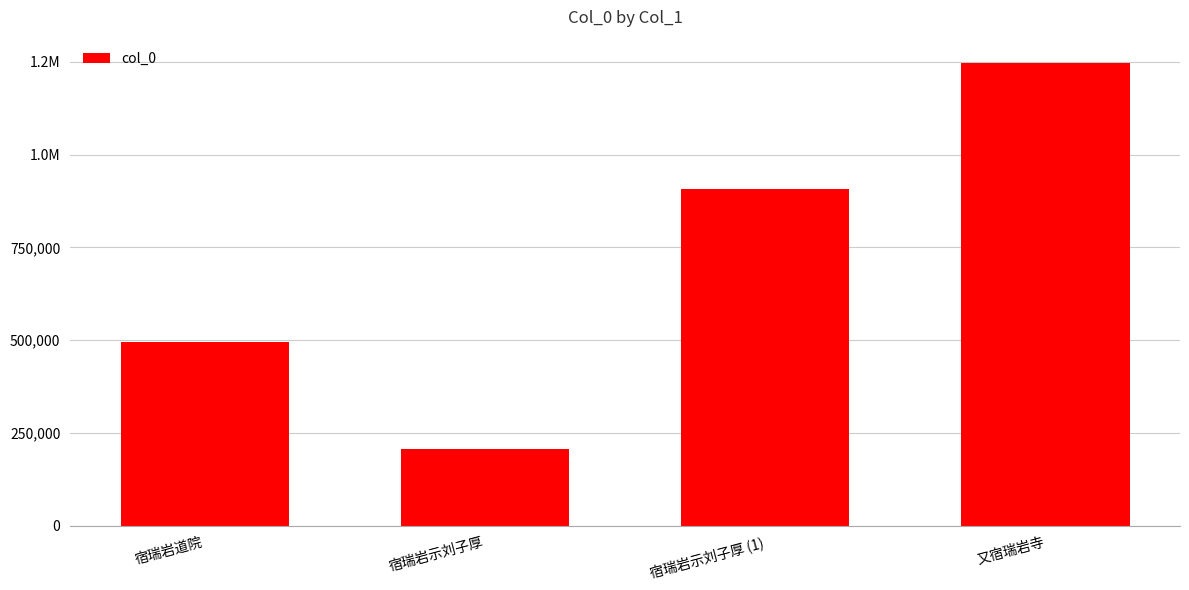

Are the bars horizontal?

No